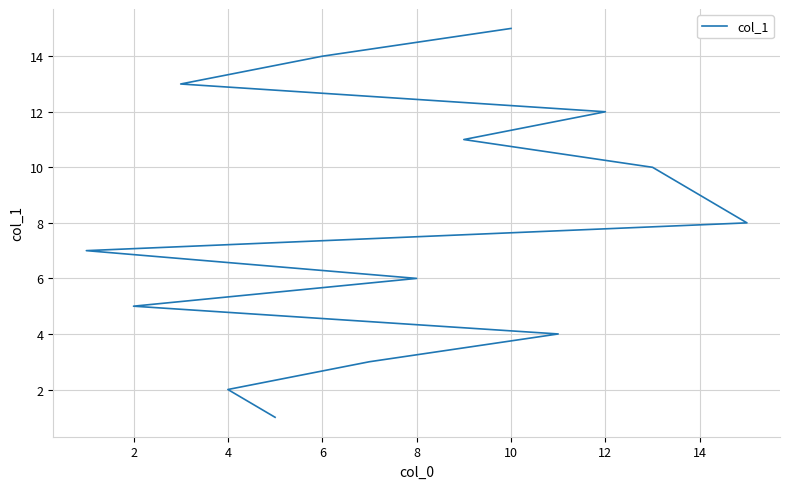

Reading right to left, extract all data points from this chart.

15	14	13	12	11	10	9	8	7	6	5	4	3	2	1